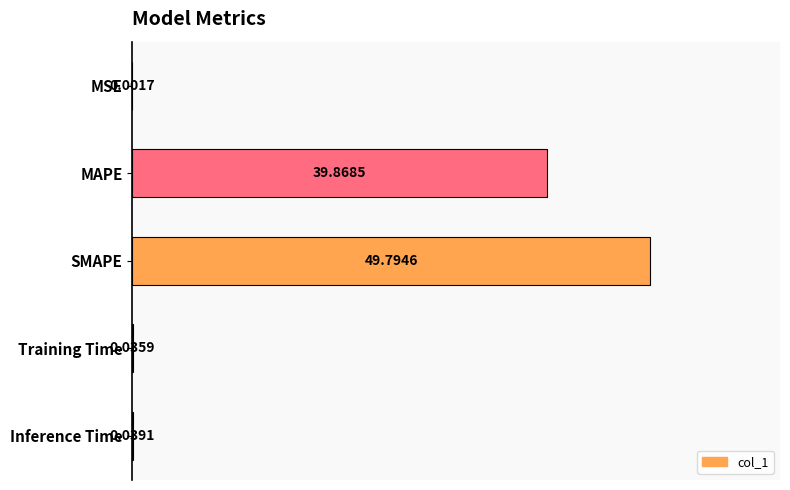

What is the sum of all values?

89.7